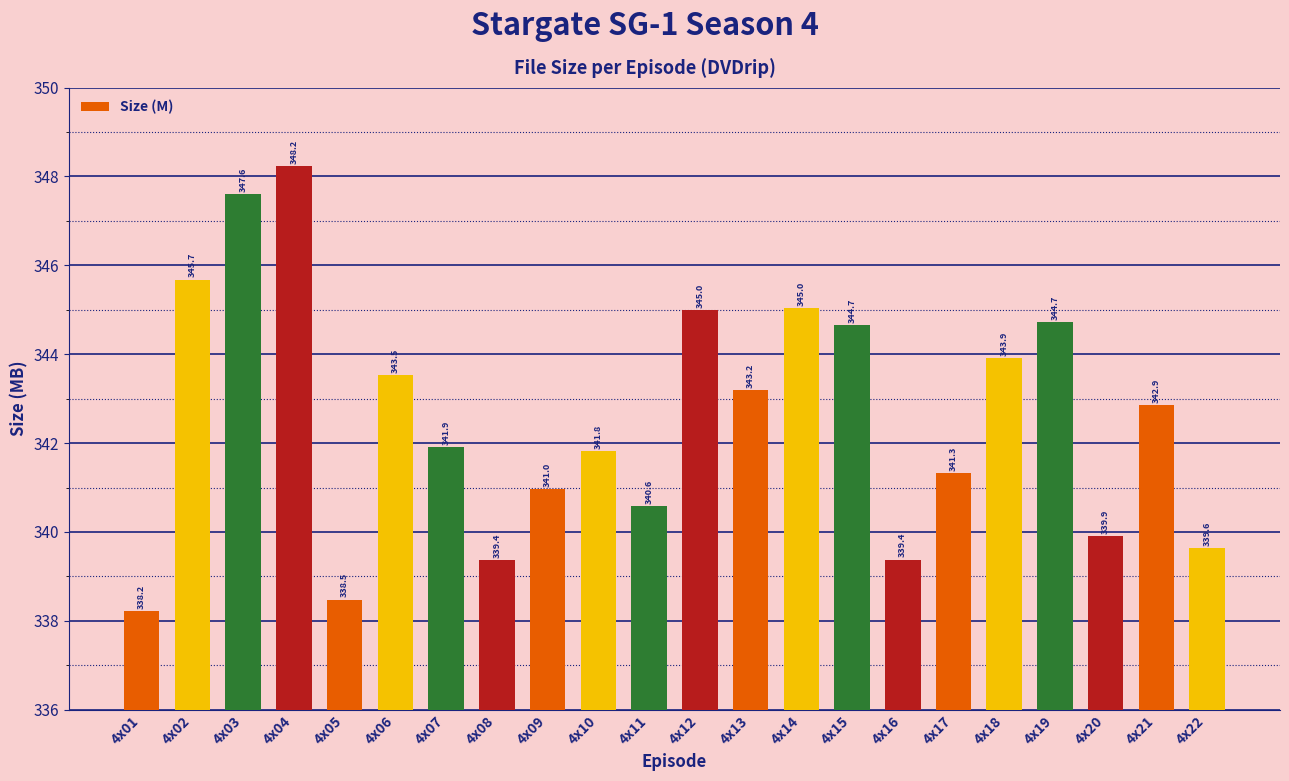

What is the greatest value displayed?

348.2